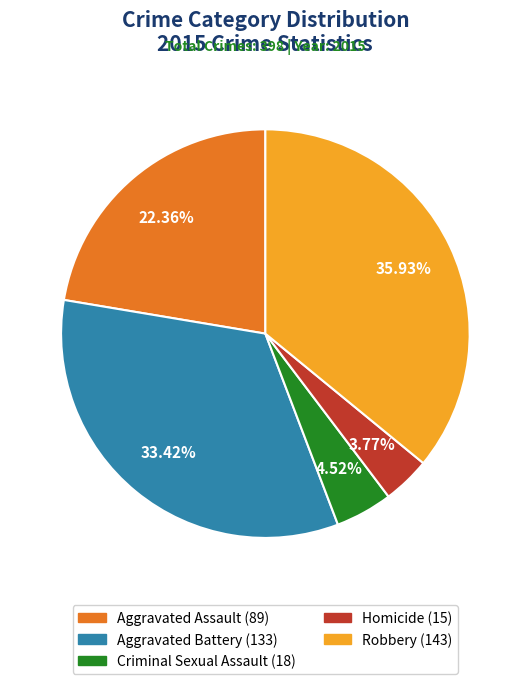

Is there any slice that represents more than half of the pie?

No